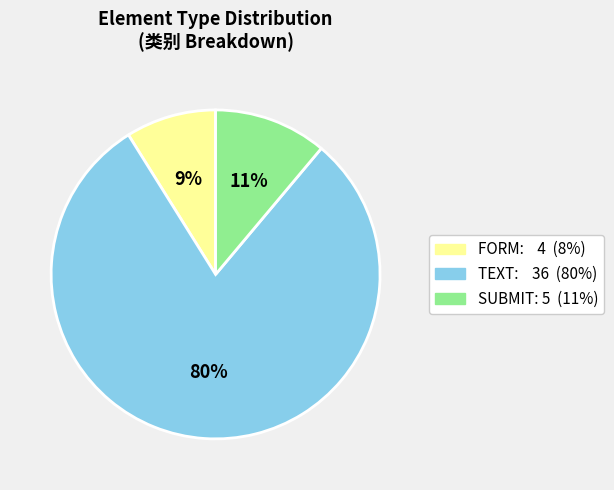

Is there any slice that represents more than half of the pie?

Yes